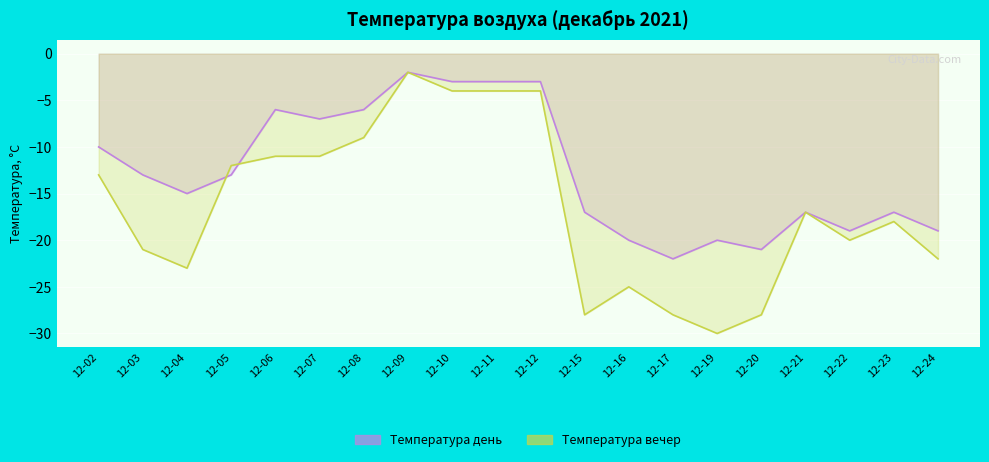

Rank the series by their average value, from highest to lowest.

Температура день, Температура вечер